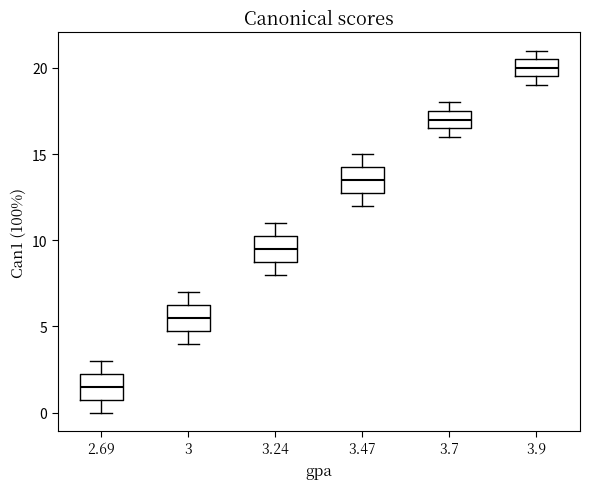

Reading left to right, transcribe this box plot: for each box, give where its median line is, the range the box spans, and where its two whiskers end, as read against the y-axis. The values are not printed on the chart, so give them approximately, as read against the axis.

2.69: median 1.5, box 1.0 to 2.5, whiskers 0.0 to 3.0
3: median 5.5, box 5.0 to 6.5, whiskers 4.0 to 7.0
3.24: median 9.5, box 9.0 to 10.5, whiskers 8.0 to 11.0
3.47: median 13.5, box 13.0 to 14.5, whiskers 12.0 to 15.0
3.7: median 17.0, box 16.5 to 17.5, whiskers 16.0 to 18.0
3.9: median 20.0, box 19.5 to 20.5, whiskers 19.0 to 21.0